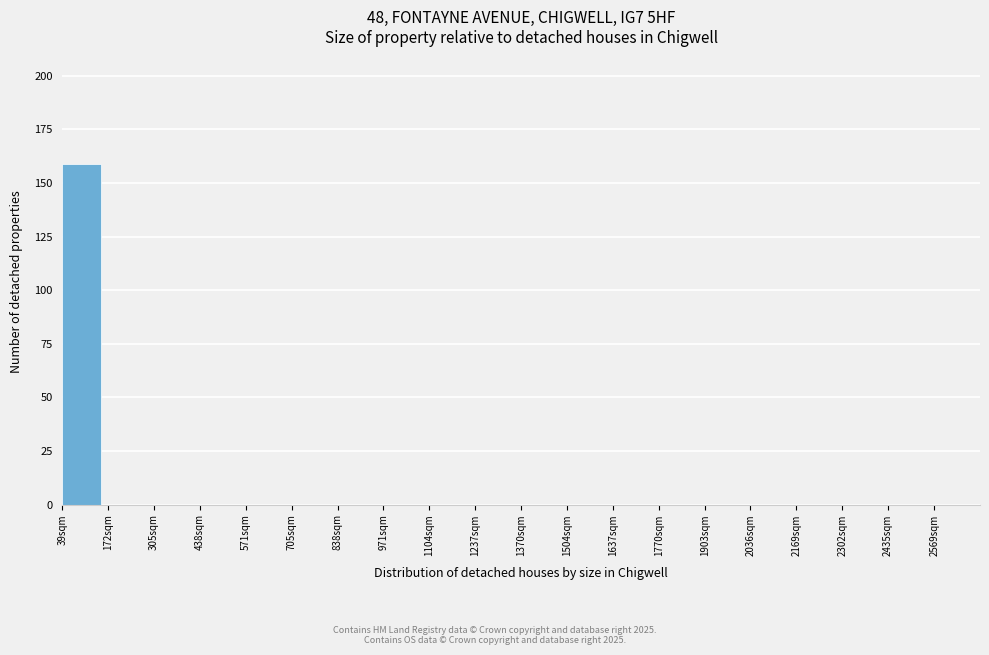

Is it true that the value at 705sqm is 86?

False